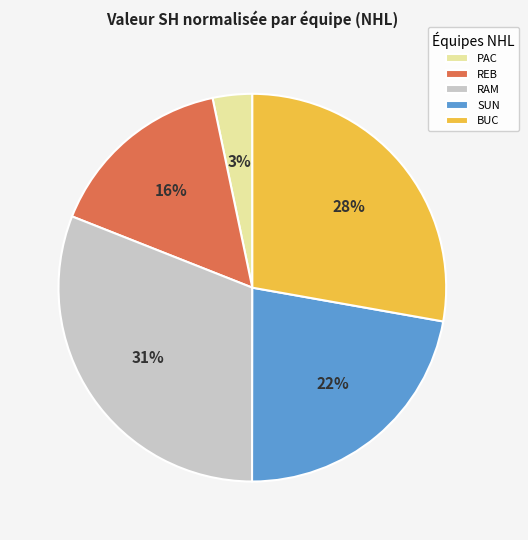

Which slice is the smallest?

PAC